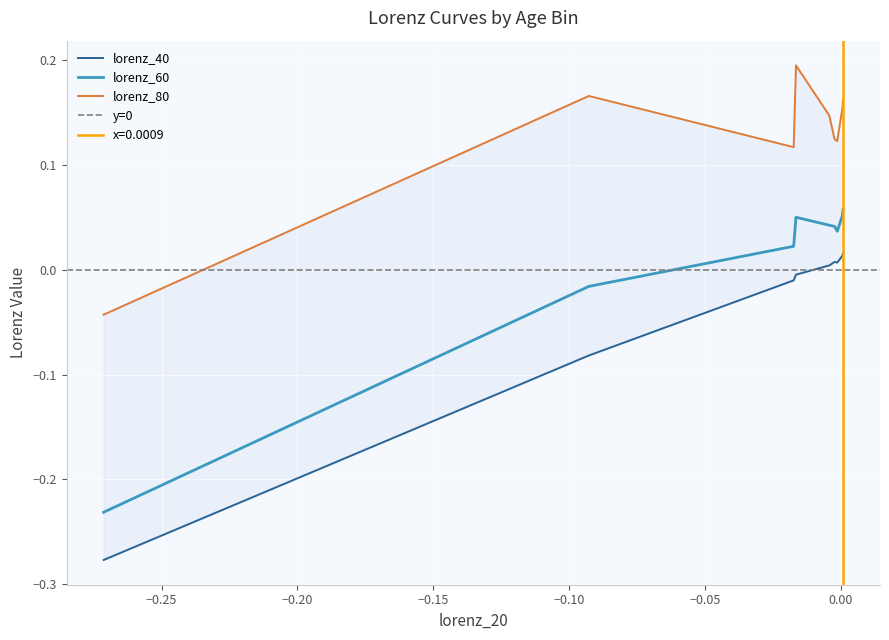

Which series has the largest range (max minus min)?

lorenz_40